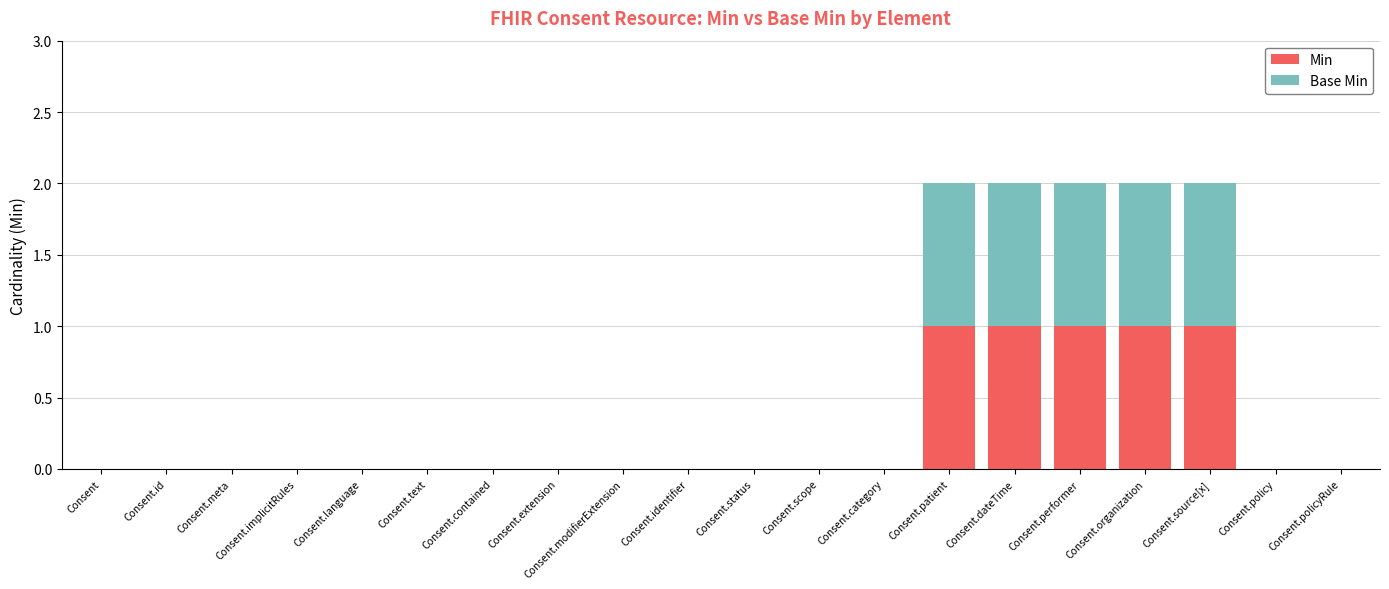

Is it true that Min equals 0 at Consent?

True